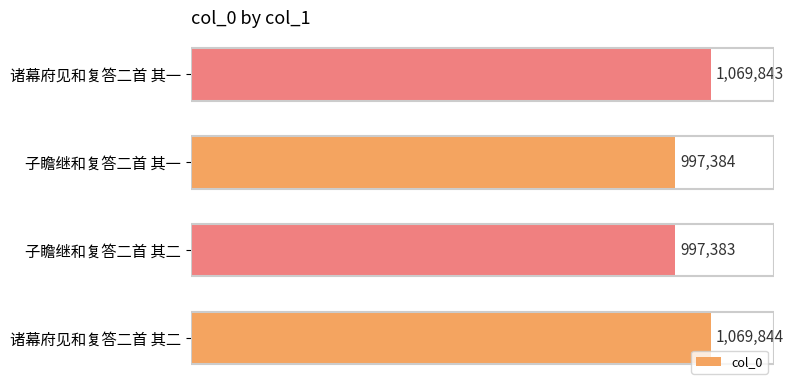

Are the bars horizontal?

Yes